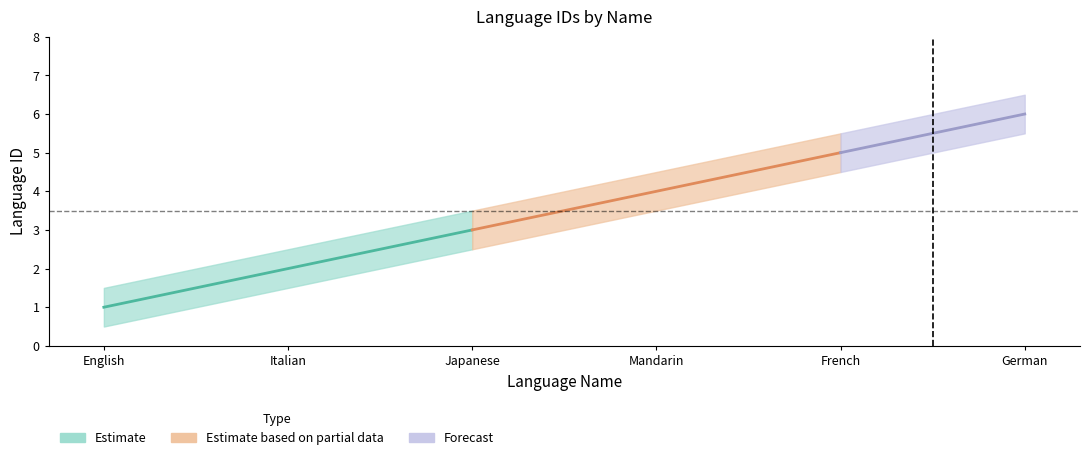

Where is the data nearest to the value 3?

Japanese